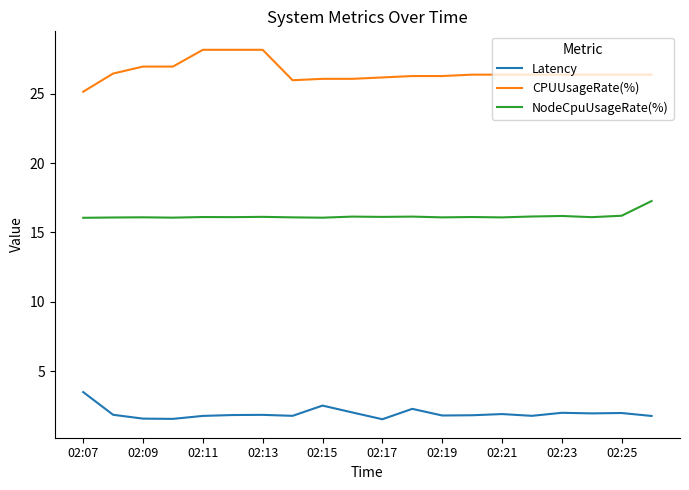

Which series has the largest total across all categories?

CPUUsageRate(%)